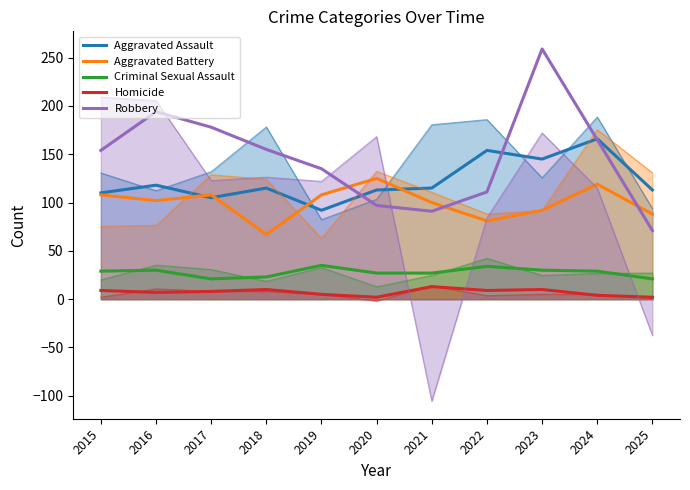

What is the highest value of the Aggravated Assault series?

166